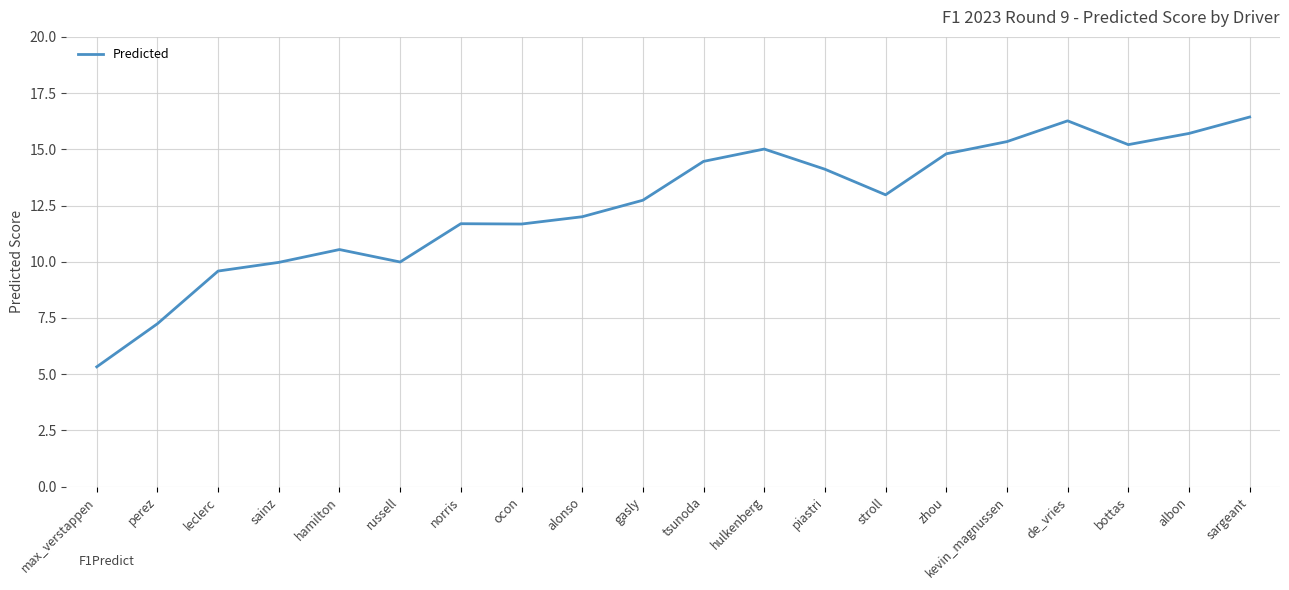

What is the difference between the maximum and minimum values?

11.1